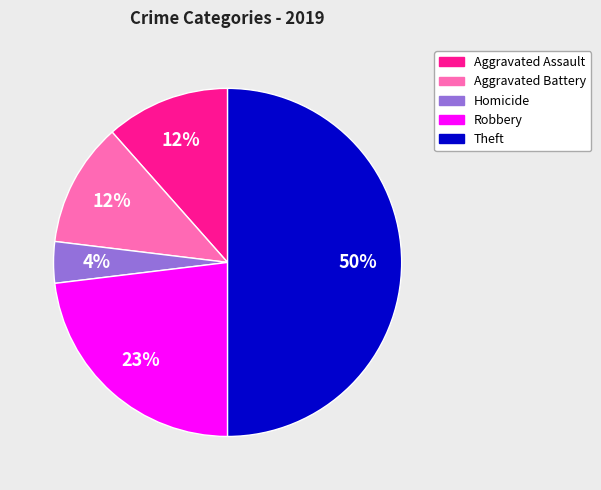

To the nearest percent, what is the difference between the largest and smallest slice percentages?

46%